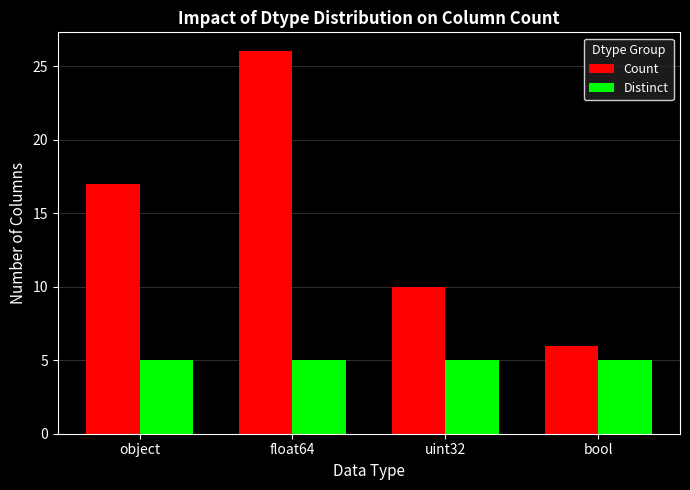

Rank the series by their maximum value, from lowest to highest.

Distinct, Count